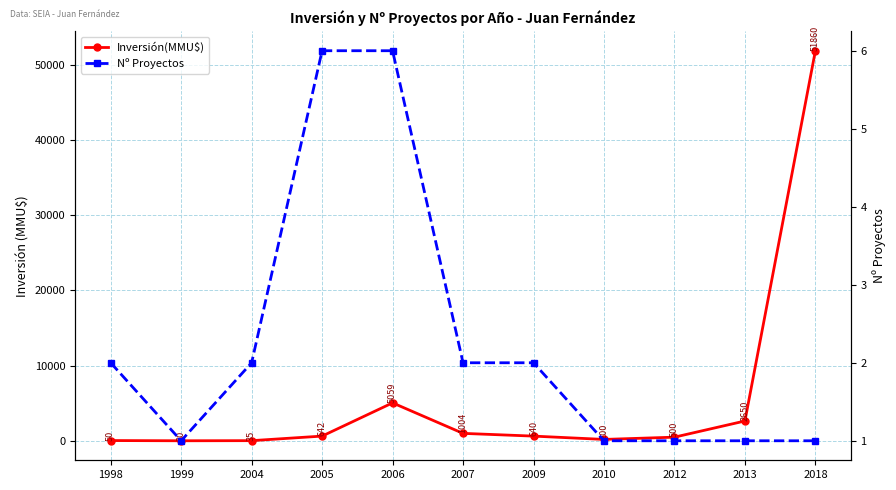

Reading left to right, list all the values displayed in this chart.

Inversión(MMU$): 50	20	35	642	5059	1004	640	200	500	2650	51860
Nº Proyectos: 2	1	2	6	6	2	2	1	1	1	1